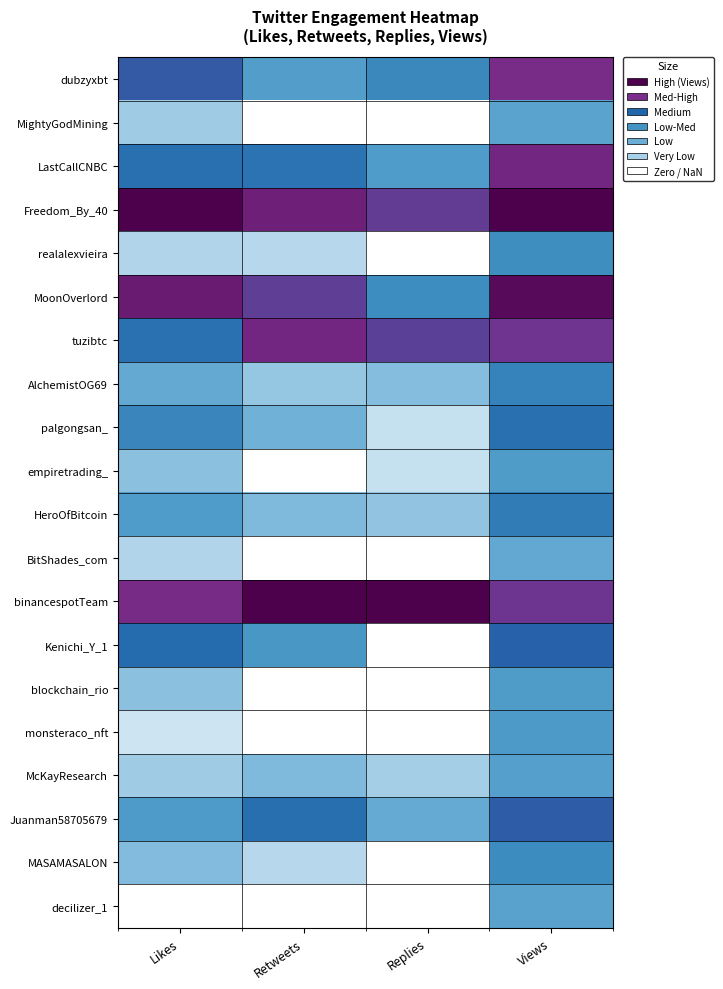

Reading right to left, transcribe all the data shown in this chart.

dubzyxbt: Views=0.8	Replies=0.5	Retweets=0.4	Likes=0.7
MightyGodMining: Views=0.4	Replies=0.0	Retweets=0.0	Likes=0.2
LastCallCNBC: Views=0.9	Replies=0.4	Retweets=0.6	Likes=0.6
Freedom_By_40: Views=1.0	Replies=0.8	Retweets=0.9	Likes=1.0
realalexvieira: Views=0.5	Replies=0.0	Retweets=0.1	Likes=0.2
MoonOverlord: Views=1.0	Replies=0.5	Retweets=0.8	Likes=0.9
tuzibtc: Views=0.8	Replies=0.8	Retweets=0.9	Likes=0.6
AlchemistOG69: Views=0.6	Replies=0.3	Retweets=0.2	Likes=0.4
palgongsan_: Views=0.6	Replies=0.1	Retweets=0.3	Likes=0.6
empiretrading_: Views=0.4	Replies=0.1	Retweets=0.0	Likes=0.2
HeroOfBitcoin: Views=0.6	Replies=0.2	Retweets=0.3	Likes=0.4
BitShades_com: Views=0.4	Replies=0.0	Retweets=0.0	Likes=0.2
binancespotTeam: Views=0.8	Replies=1.0	Retweets=1.0	Likes=0.8
Kenichi_Y_1: Views=0.7	Replies=0.0	Retweets=0.5	Likes=0.6
blockchain_rio: Views=0.4	Replies=0.0	Retweets=0.0	Likes=0.2
monsteraco_nft: Views=0.5	Replies=0.0	Retweets=0.0	Likes=0.1
McKayResearch: Views=0.4	Replies=0.2	Retweets=0.3	Likes=0.2
Juanman58705679: Views=0.7	Replies=0.4	Retweets=0.6	Likes=0.5
MASAMASALON: Views=0.5	Replies=0.0	Retweets=0.1	Likes=0.3
decilizer_1: Views=0.4	Replies=0.0	Retweets=0.0	Likes=0.0